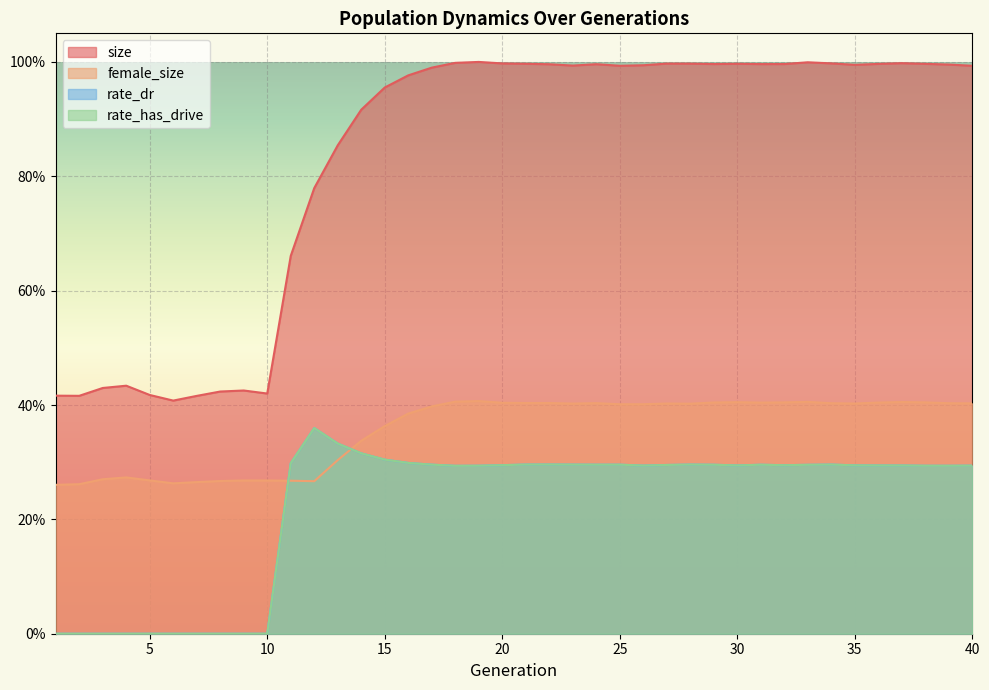

What is the sum of the size values at 11 and 28?

1.7